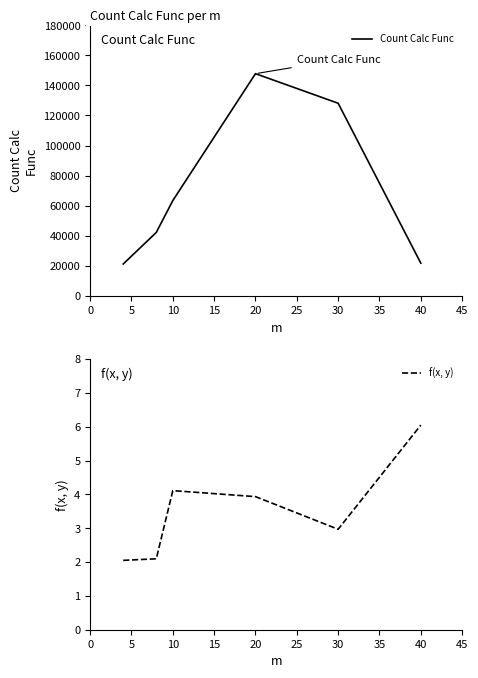

How many data points in Count Calc Func are above 63407?

2